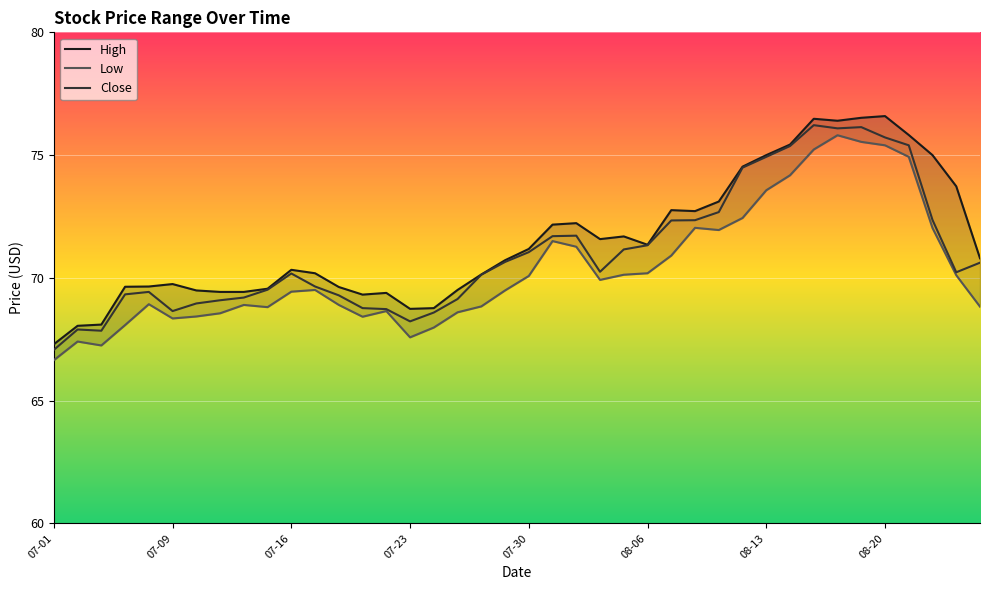

The Close series shows 38.0 at 07-16. True or false?

False